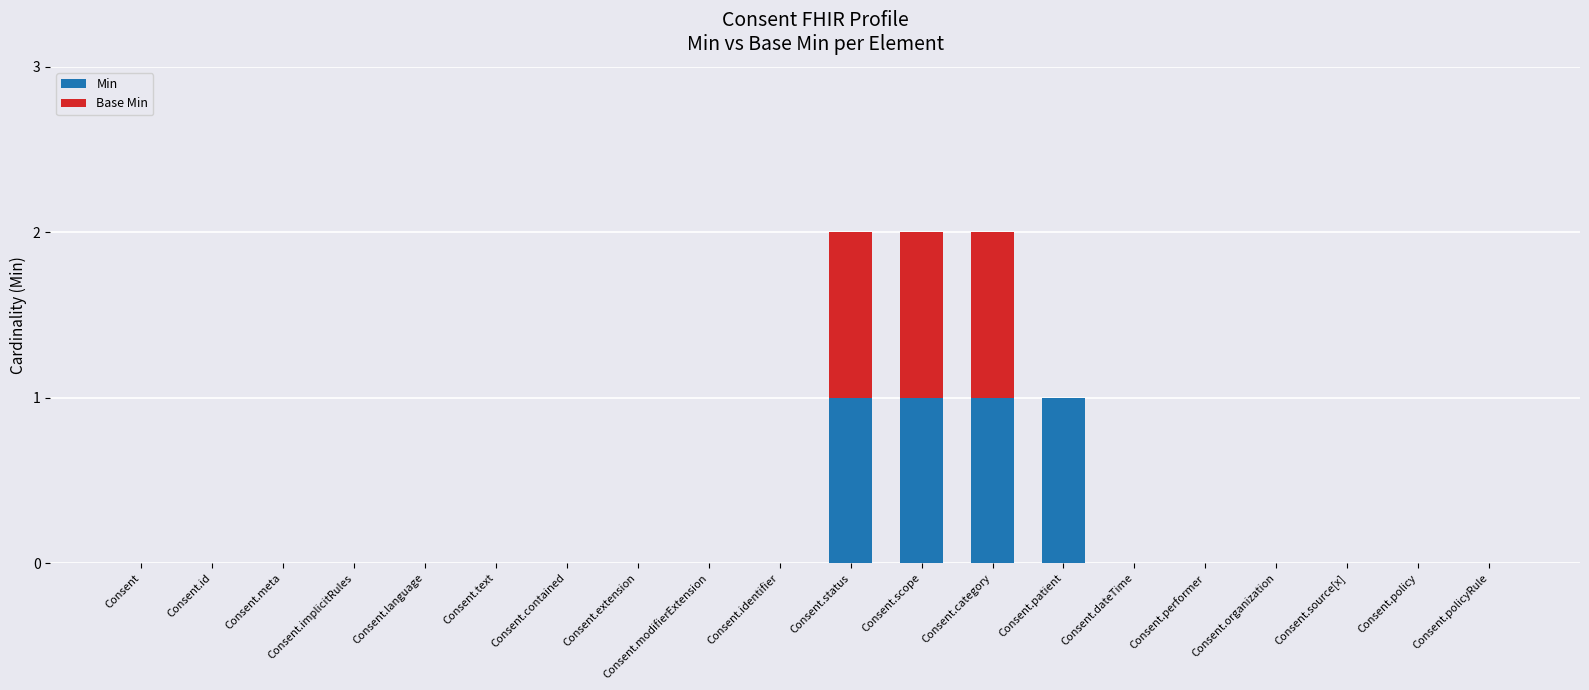

True or false: Min has a value of 0 at Consent.

True